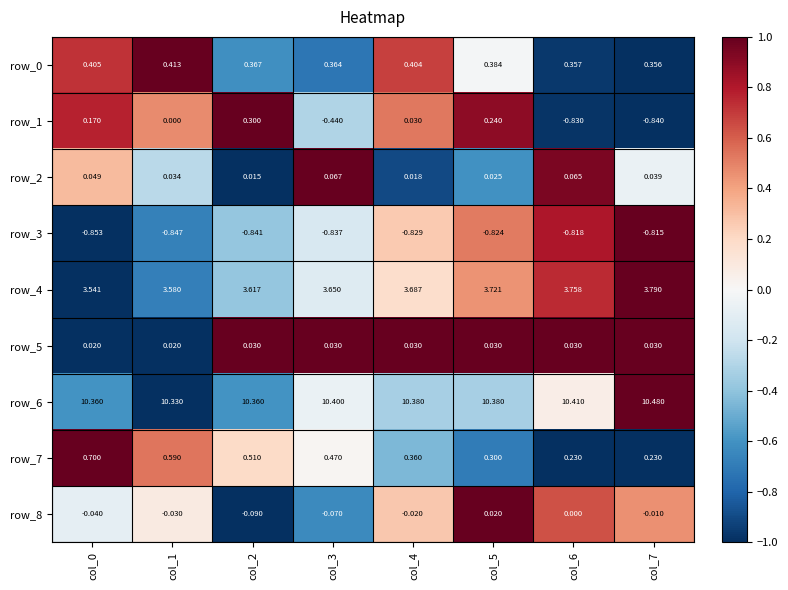

How many negative values does the row_1 series have?

3